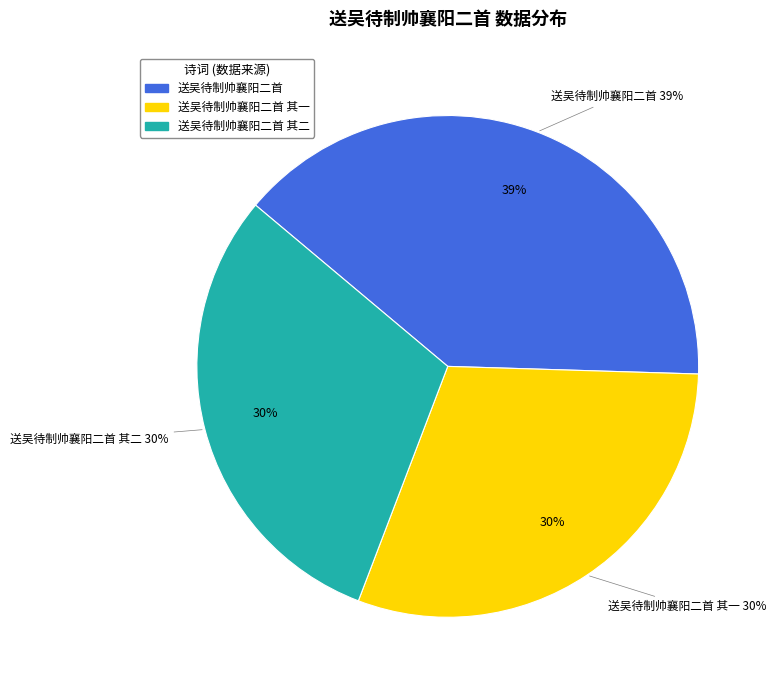

To the nearest percent, what portion does 送吴待制帅襄阳二首 represent?

39%